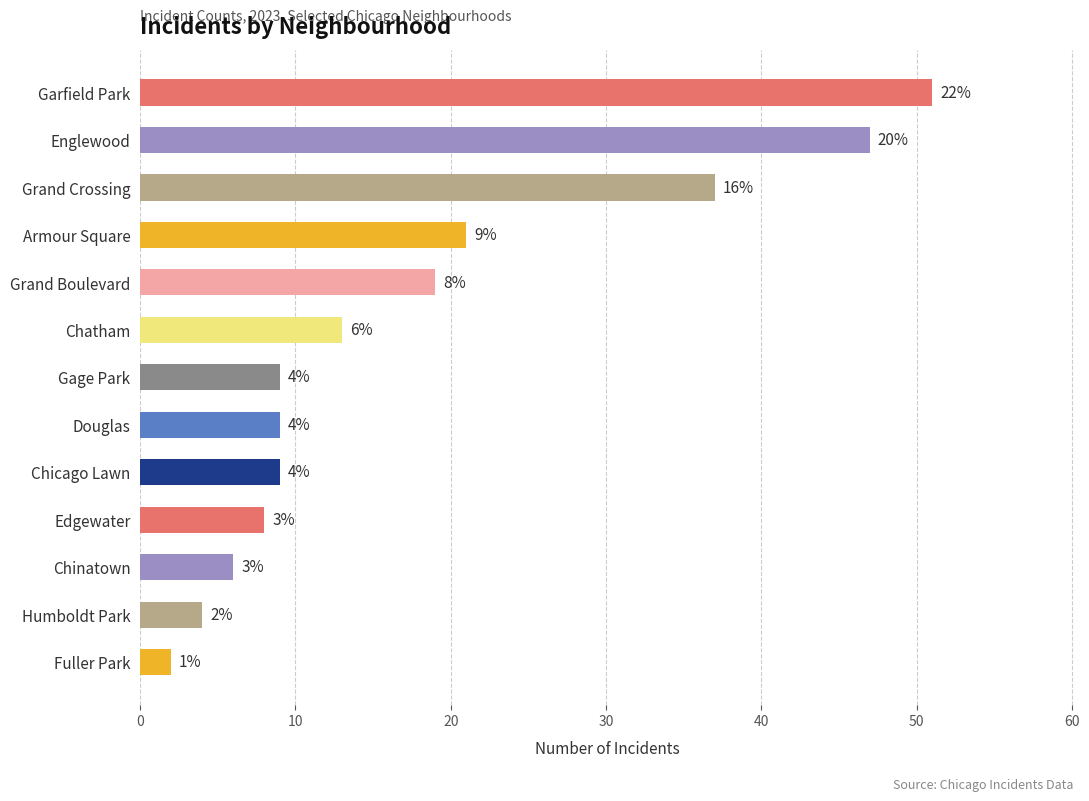

What is the sum of the values at Armour Square and Englewood?

68